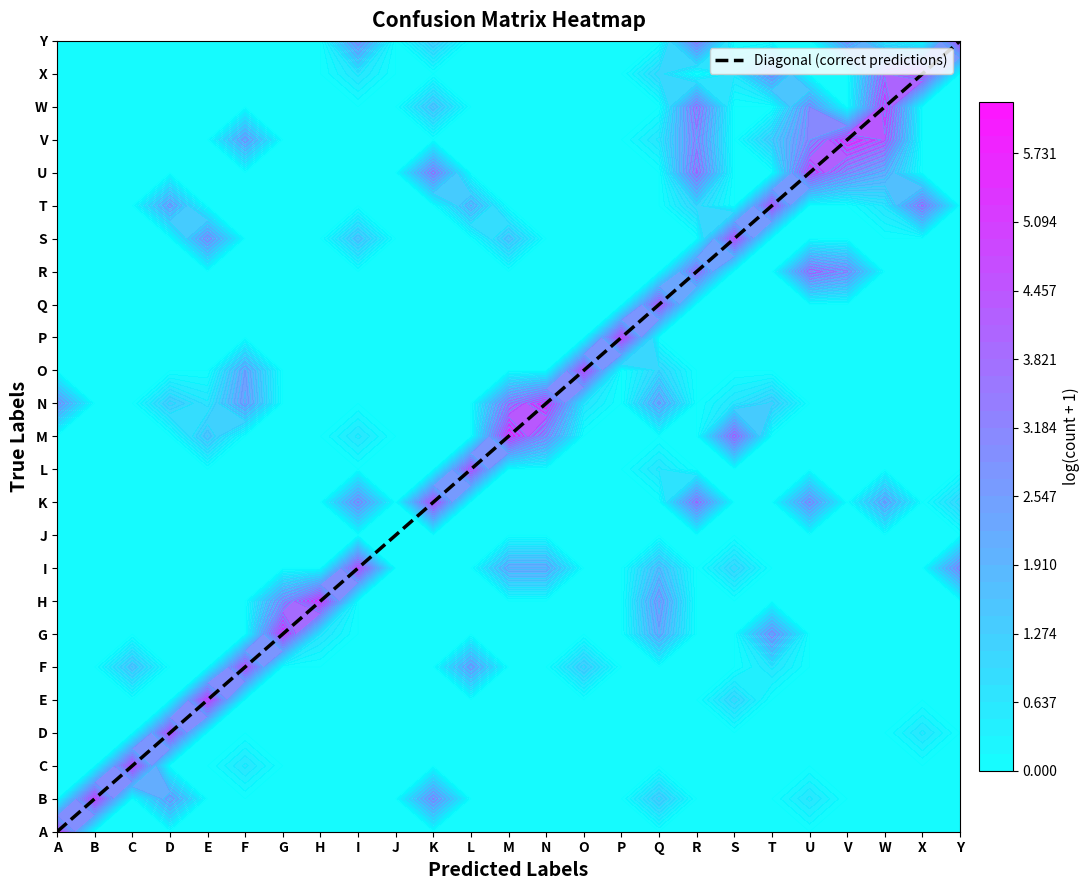

At which label does the data first exceed 12?

N